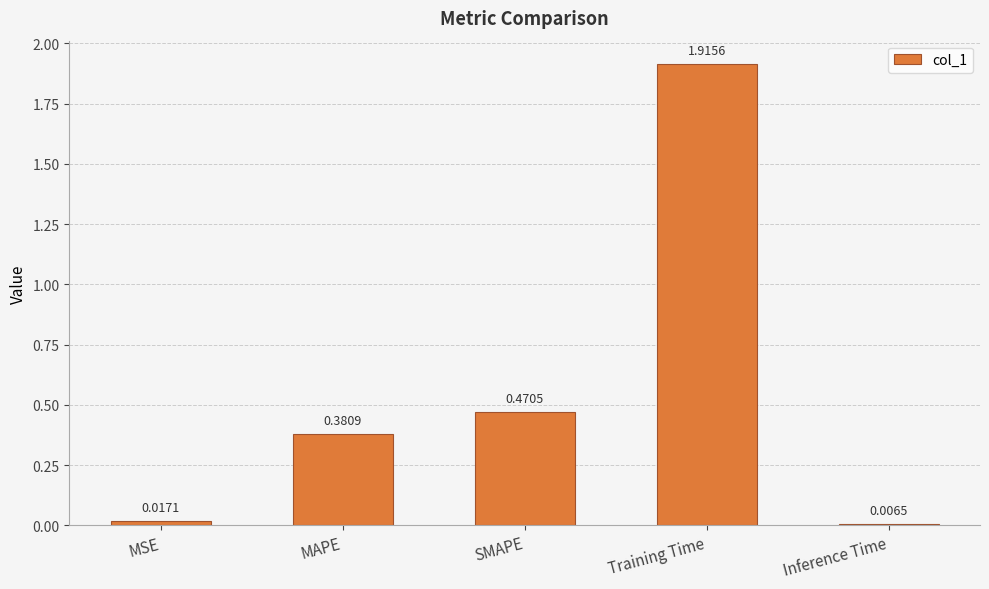

How many bars are there in total?

5